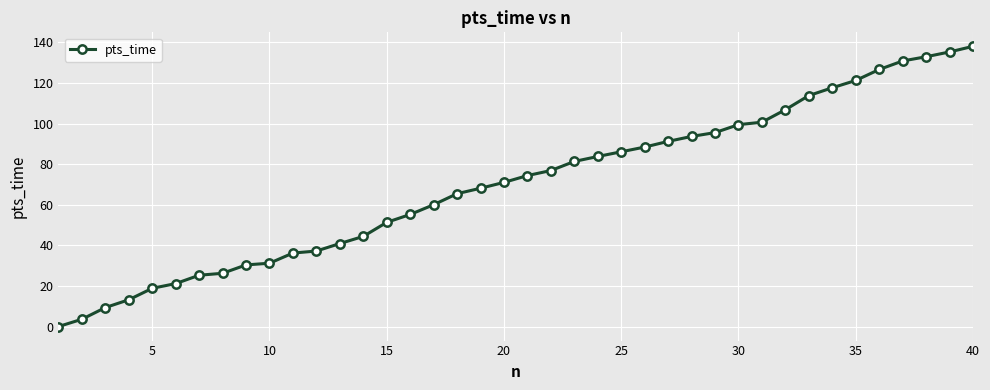

Reading right to left, list all the values displayed in this chart.

138.0	135.2	132.9	130.8	126.6	121.2	117.6	113.8	106.8	100.6	99.4	95.5	93.6	91.2	88.4	86.1	83.8	81.3	76.8	74.4	71.0	68.1	65.4	60.0	55.2	51.3	44.4	40.9	37.2	36.2	31.2	30.4	26.2	25.3	21.2	18.8	13.2	9.4	3.6	0.0